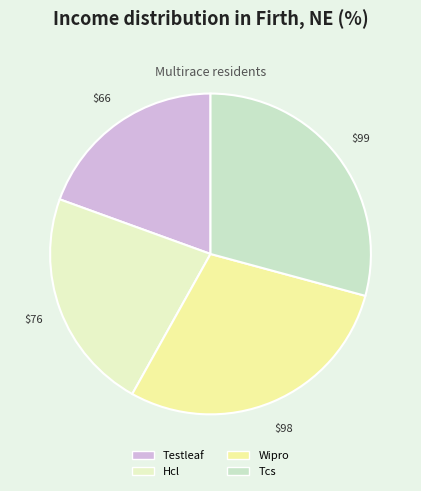

What is the ratio of the value at Testleaf to the value at Hcl?

0.9